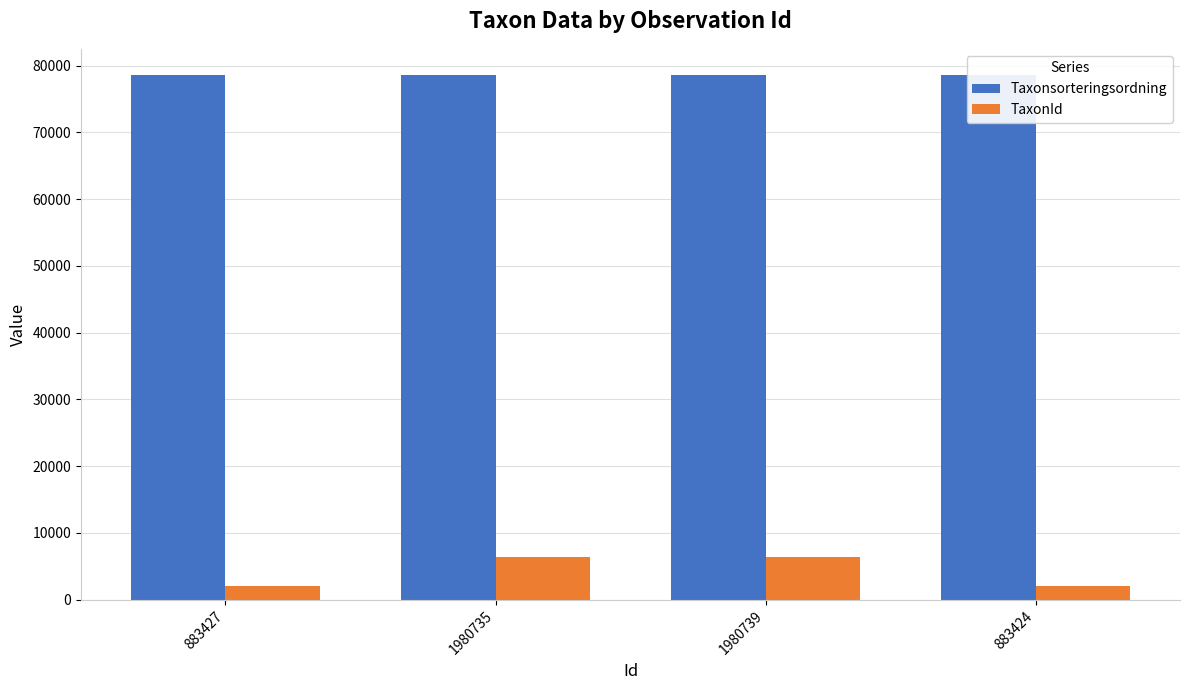

At 1980739, list the series in order from largest to smallest.

Taxonsorteringsordning, TaxonId